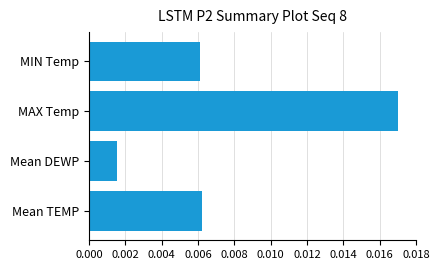

Which label corresponds to the largest value in the chart?

MAX Temp